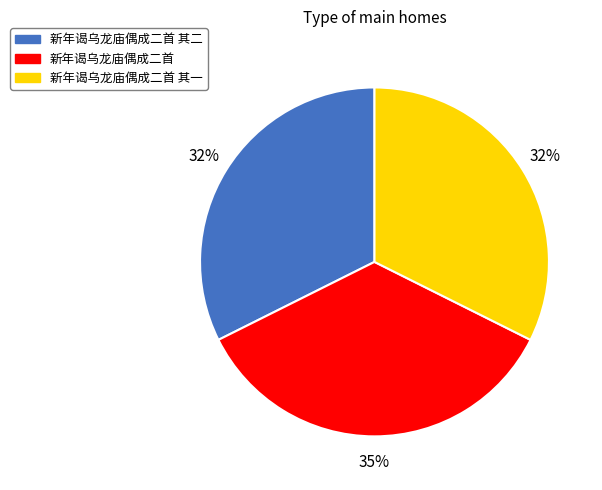

Which has a higher value, 新年谒乌龙庙偶成二首 or 新年谒乌龙庙偶成二首 其一?

新年谒乌龙庙偶成二首